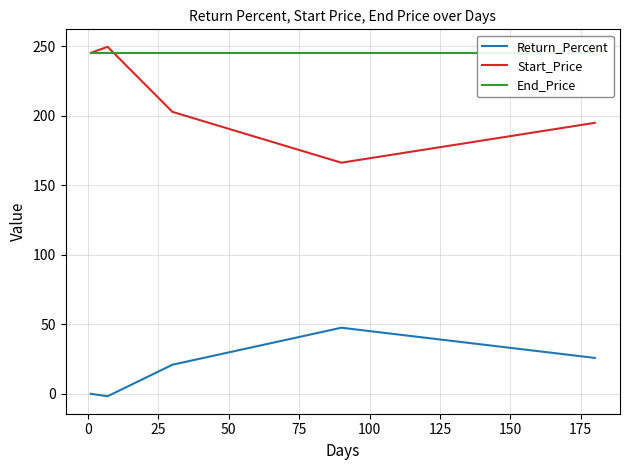

True or false: End_Price and Start_Price cross at least once.

True